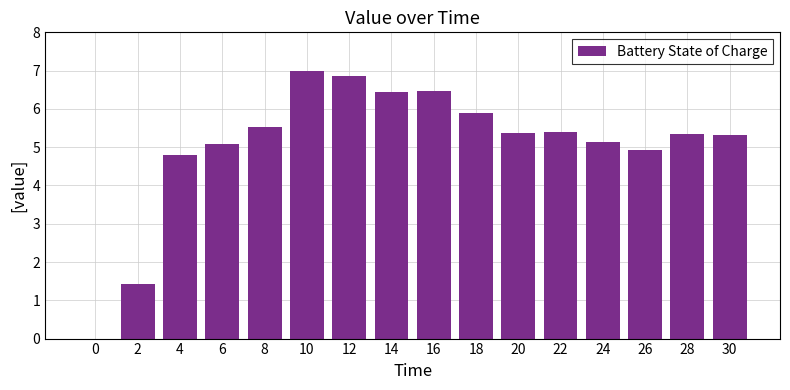

Where is the data nearest to the value 3?

2